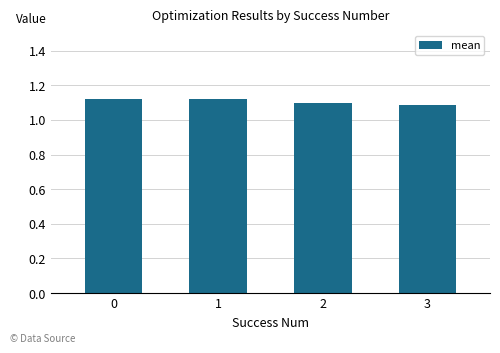

How many bars are there in total?

4